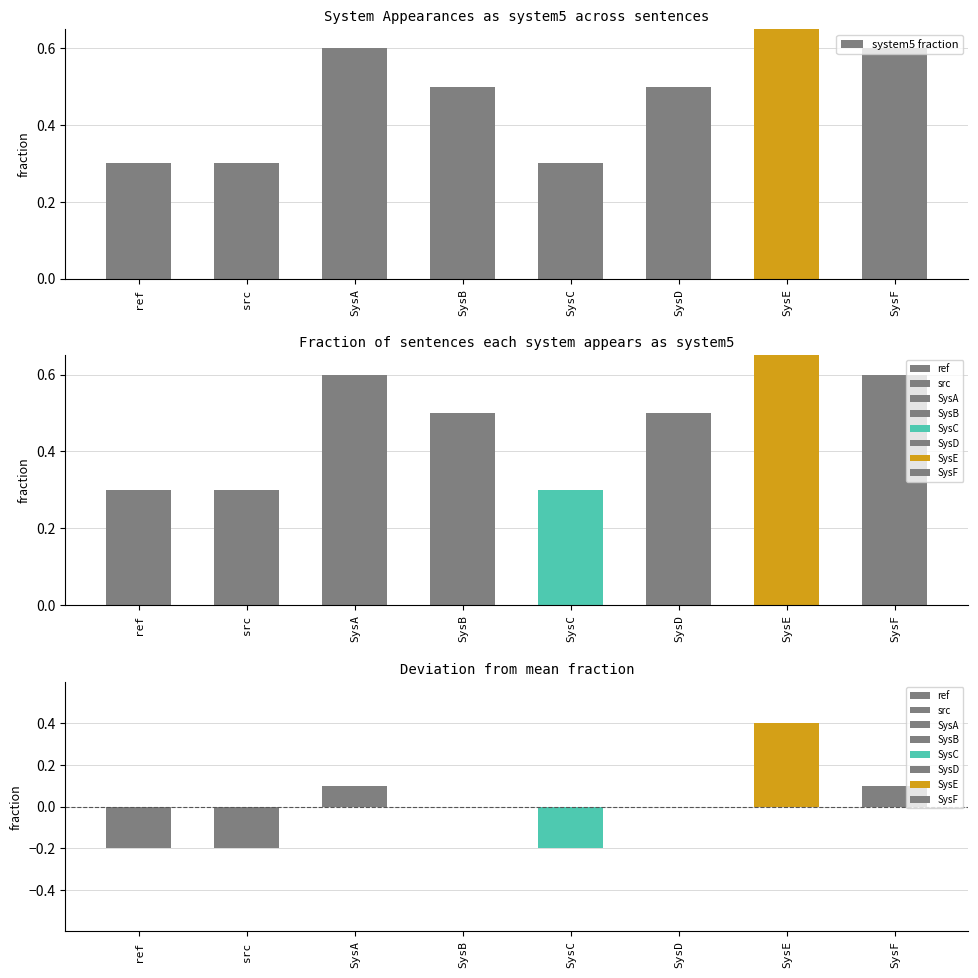

The chart shows a value of 0.3 at SysC. True or false?

True